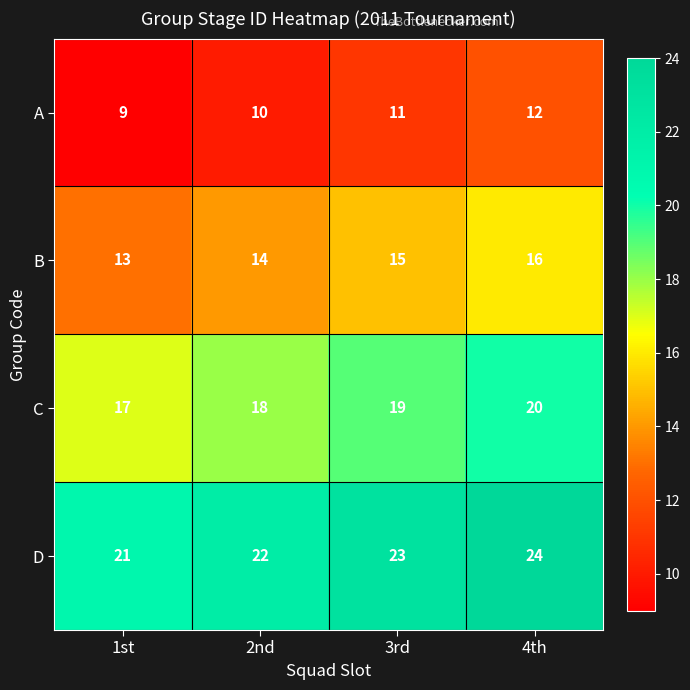

At which label is A closest to 10?

2nd